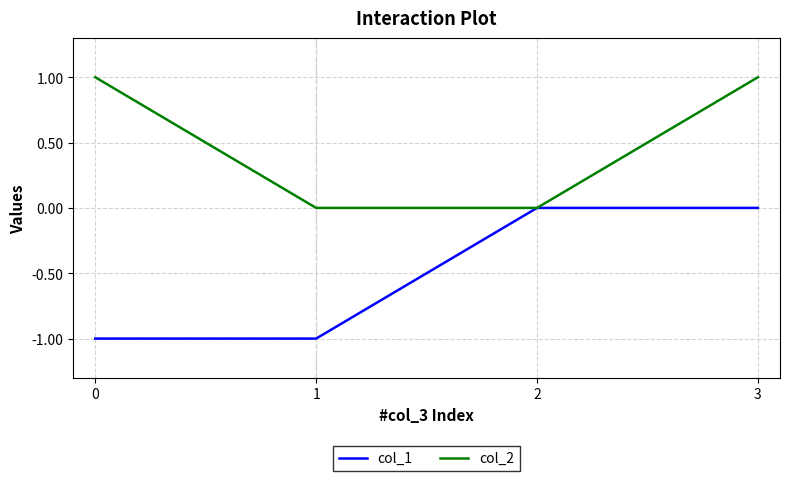

True or false: col_1 has a value of -2 at 1.

False